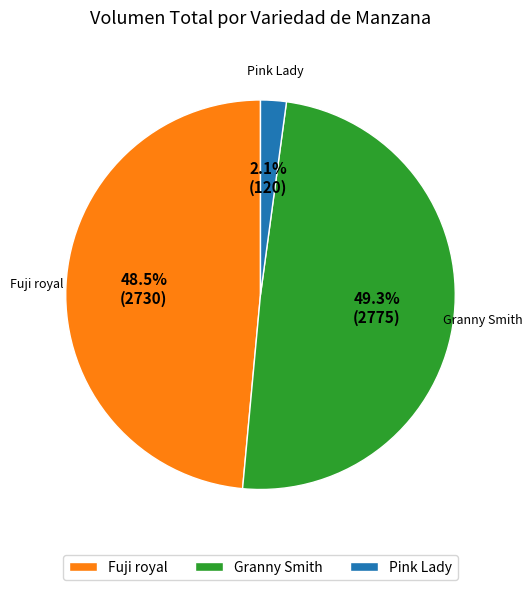

How many segments does this pie chart have?

3